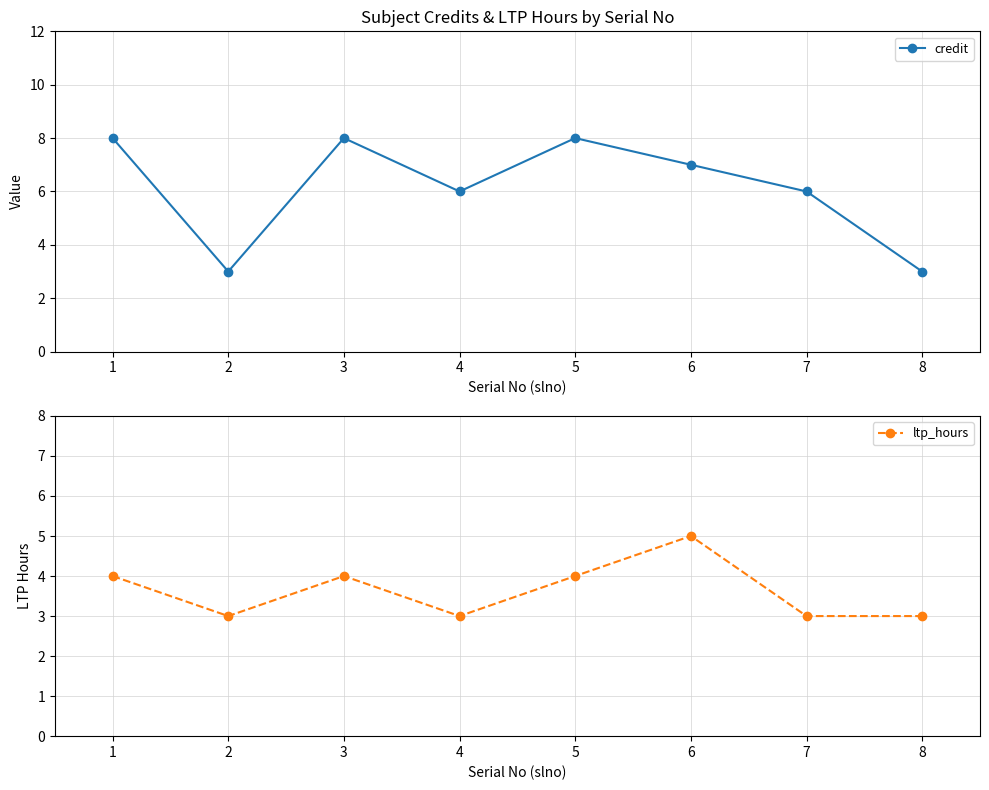

At which label is ltp_hours closest to 4?

1